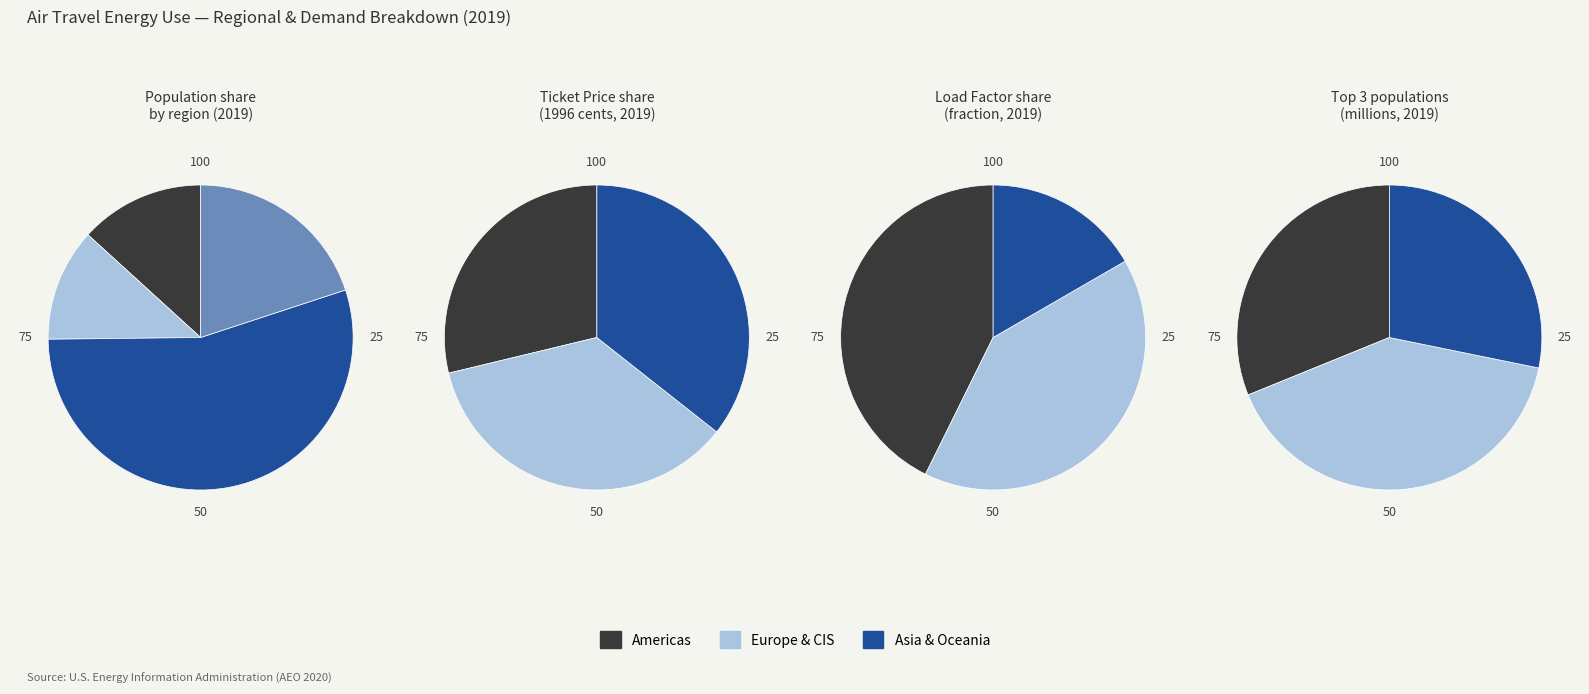

The Northeast Asia slice represents 1% of the pie. True or false?

False